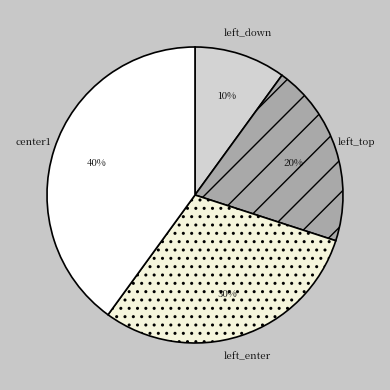

Between left_top and left_down, which is larger?

left_top